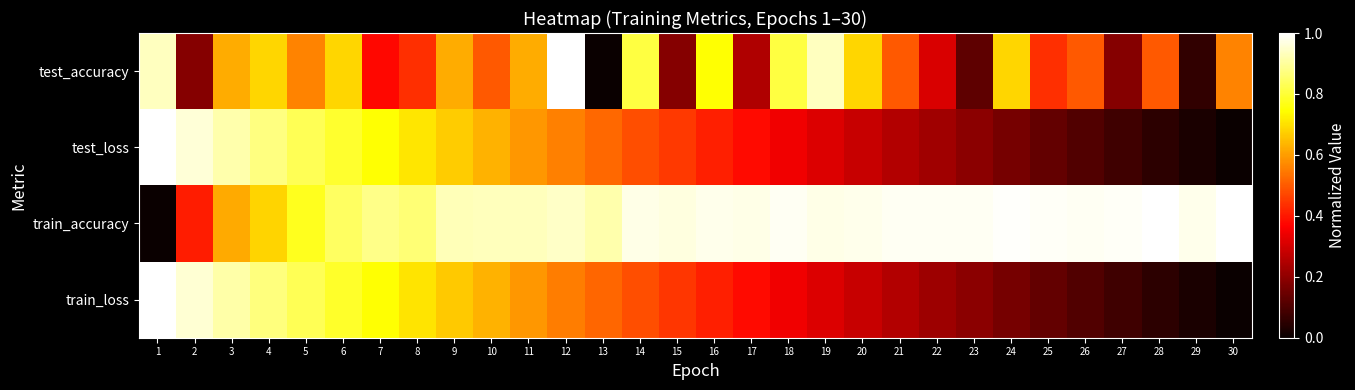

Reading left to right, what are all the values shown in this chart?

test_accuracy: 1=0.9	2=0.2	3=0.6	4=0.7	5=0.6	6=0.7	7=0.4	8=0.4	9=0.6	10=0.5	11=0.6	12=1.0	13=0.0	14=0.8	15=0.2	16=0.7	17=0.2	18=0.8	19=0.9	20=0.7	21=0.5	22=0.3	23=0.1	24=0.7	25=0.4	26=0.5	27=0.2	28=0.5	29=0.1	30=0.6
test_loss: 1=1.0	2=1.0	3=0.9	4=0.9	5=0.8	6=0.8	7=0.7	8=0.7	9=0.7	10=0.6	11=0.6	12=0.6	13=0.5	14=0.5	15=0.4	16=0.4	17=0.4	18=0.3	19=0.3	20=0.3	21=0.3	22=0.2	23=0.2	24=0.2	25=0.1	26=0.1	27=0.1	28=0.1	29=0.0	30=0.0
train_accuracy: 1=0.0	2=0.4	3=0.6	4=0.7	5=0.8	6=0.8	7=0.9	8=0.9	9=0.9	10=0.9	11=0.9	12=0.9	13=0.9	14=1.0	15=1.0	16=1.0	17=1.0	18=1.0	19=1.0	20=1.0	21=1.0	22=1.0	23=1.0	24=1.0	25=1.0	26=1.0	27=1.0	28=1.0	29=1.0	30=1.0
train_loss: 1=1.0	2=1.0	3=0.9	4=0.9	5=0.8	6=0.8	7=0.7	8=0.7	9=0.7	10=0.6	11=0.6	12=0.6	13=0.5	14=0.5	15=0.4	16=0.4	17=0.4	18=0.3	19=0.3	20=0.3	21=0.3	22=0.2	23=0.2	24=0.2	25=0.1	26=0.1	27=0.1	28=0.1	29=0.0	30=0.0